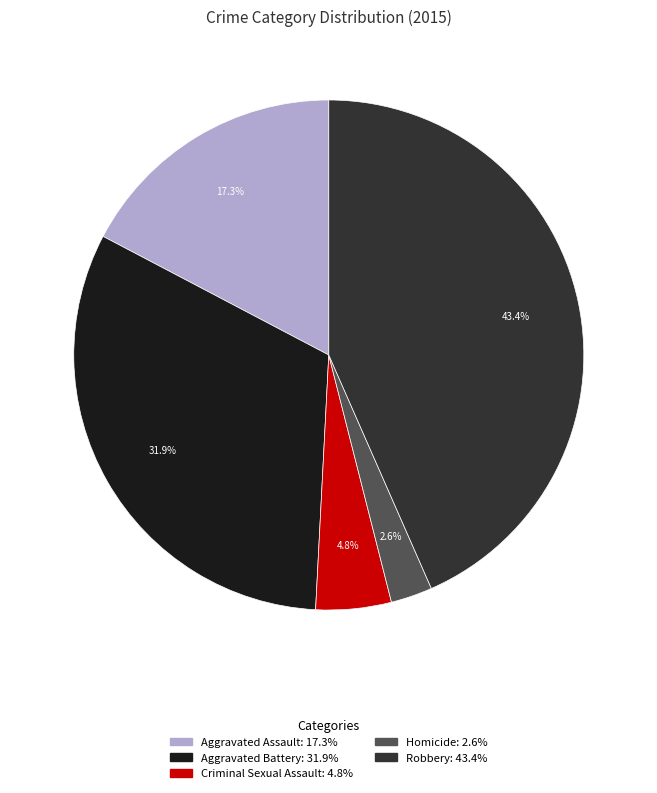

Which has a higher value, Robbery or Homicide?

Robbery